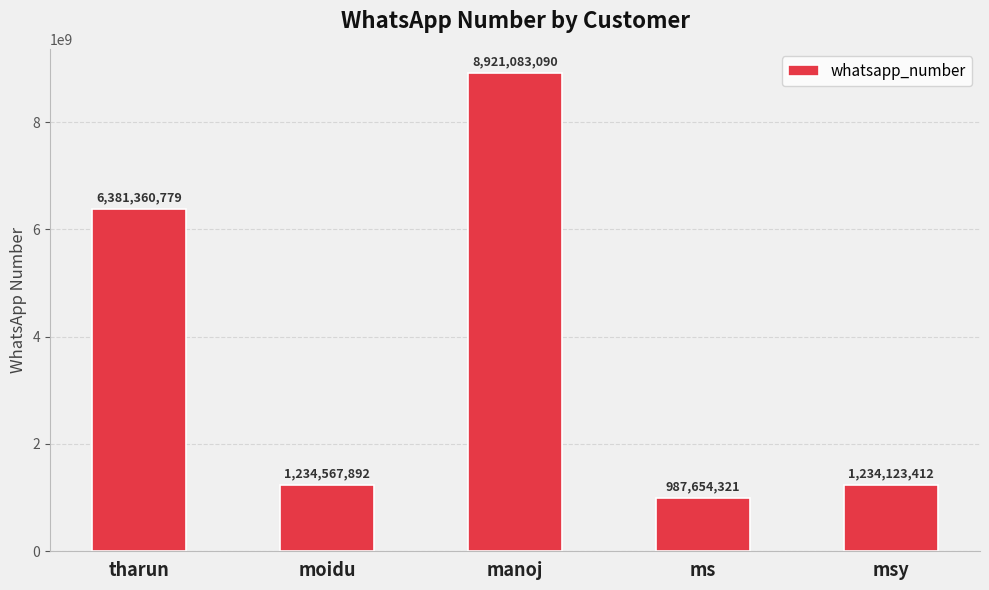

How many series are shown in this chart?

1